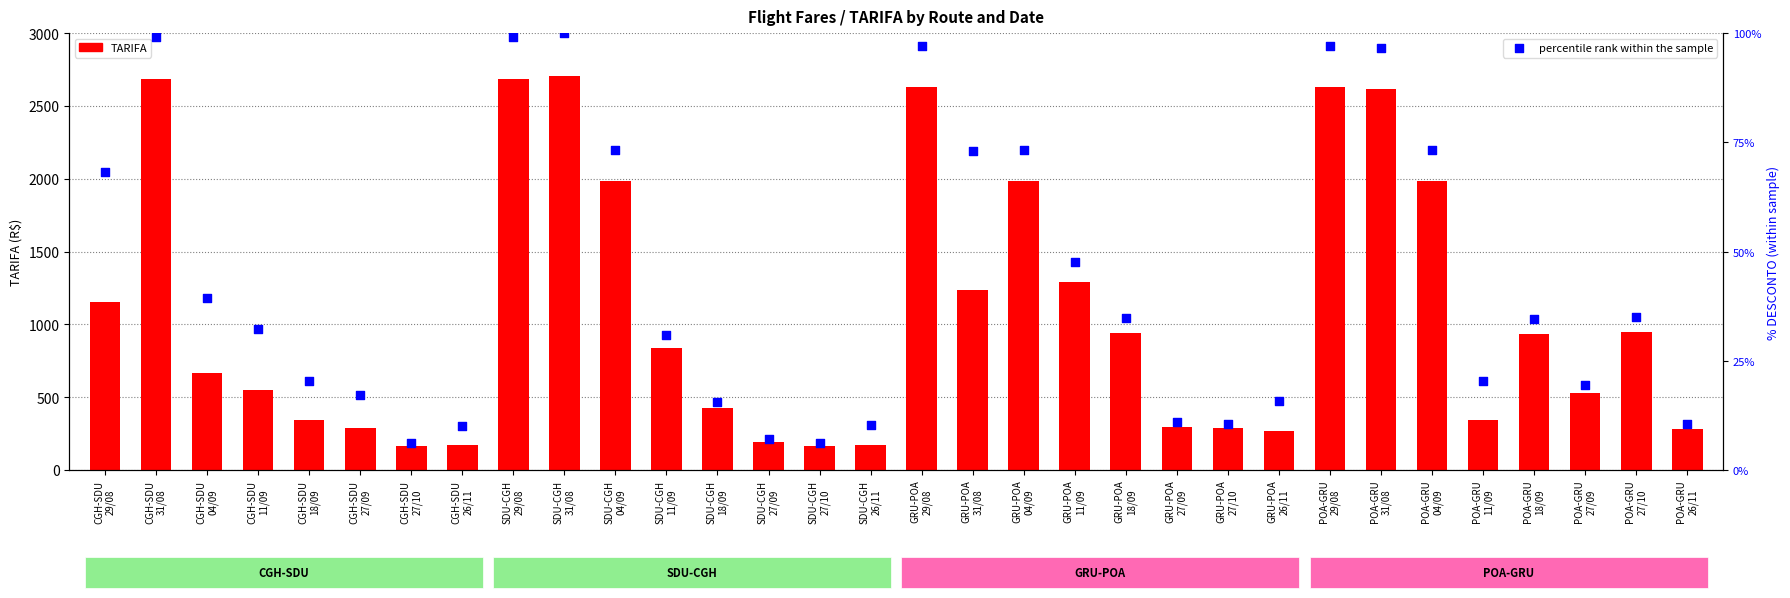

What is the total value across all series at SDU-CGH
29/08?

2782.8